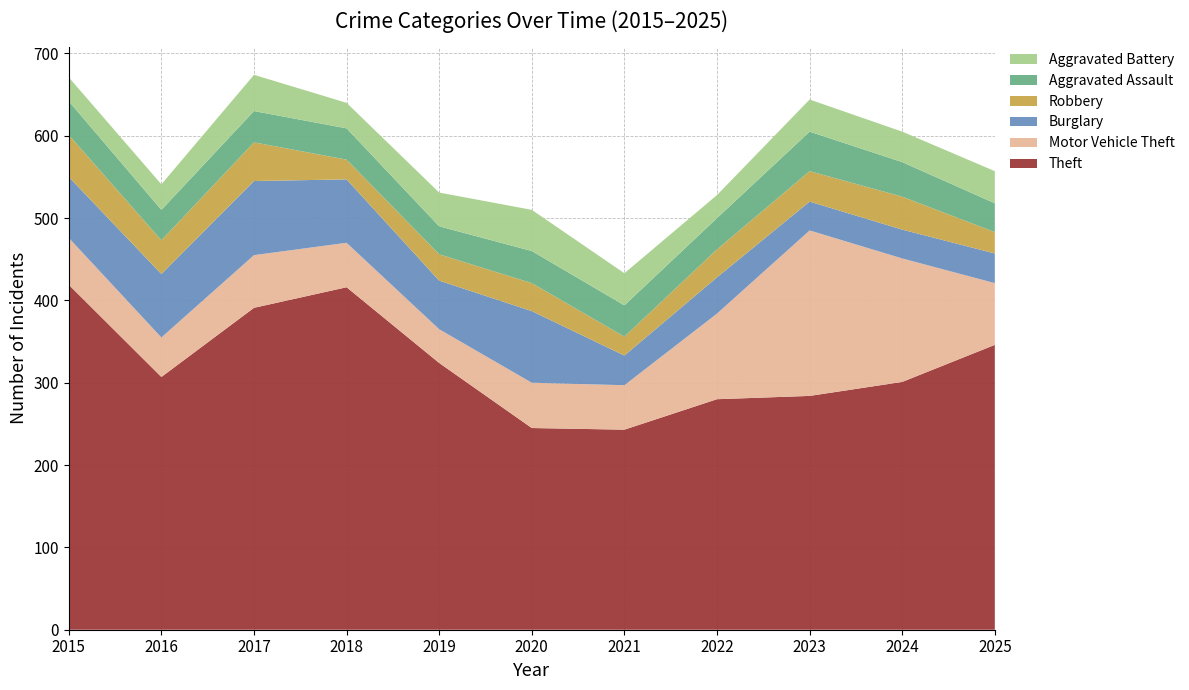

Reading right to left, extract all data points from this chart.

Theft: 2025=346	2024=301	2023=284	2022=280	2021=243	2020=245	2019=324	2018=416	2017=391	2016=307	2015=419
Motor Vehicle Theft: 2025=75	2024=150	2023=201	2022=104	2021=54	2020=55	2019=41	2018=54	2017=64	2016=48	2015=57
Burglary: 2025=36	2024=35	2023=35	2022=44	2021=36	2020=87	2019=59	2018=77	2017=90	2016=77	2015=74
Robbery: 2025=26	2024=40	2023=37	2022=34	2021=23	2020=34	2019=32	2018=24	2017=47	2016=41	2015=51
Aggravated Assault: 2025=35	2024=42	2023=48	2022=38	2021=38	2020=39	2019=34	2018=38	2017=38	2016=37	2015=41
Aggravated Battery: 2025=39	2024=37	2023=39	2022=28	2021=39	2020=50	2019=41	2018=31	2017=44	2016=31	2015=29